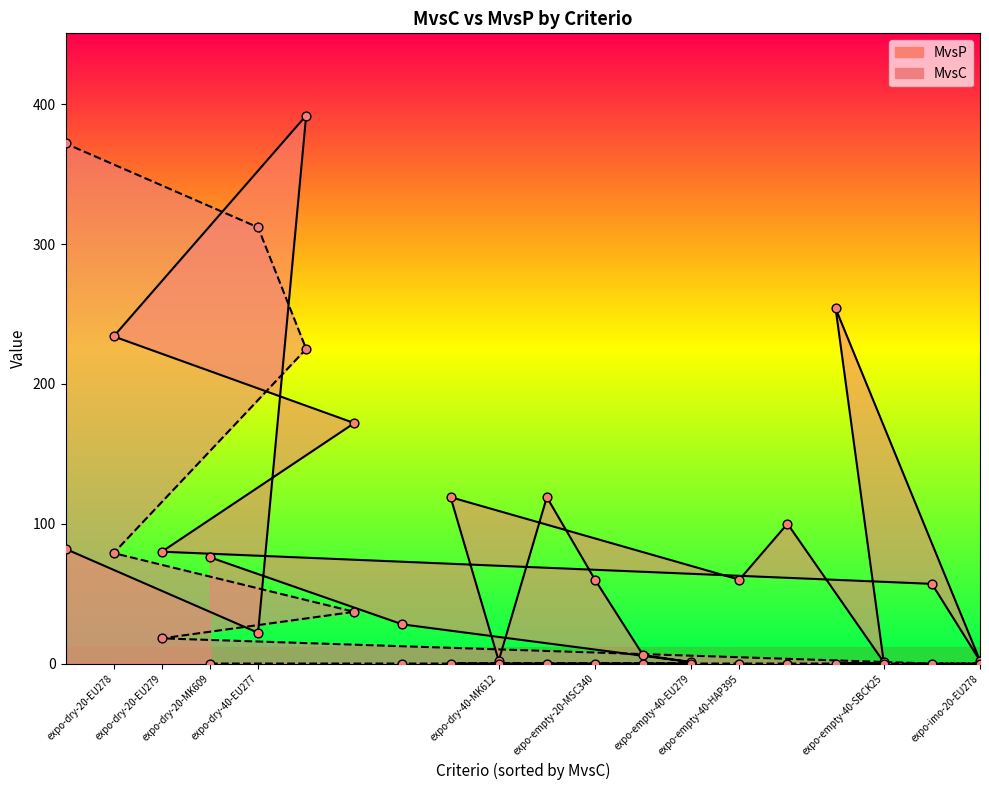

Is the value of MvsP at expo-dry-40-EU279 greater than the value of MvsC at expo-imo-20-EU278?

Yes